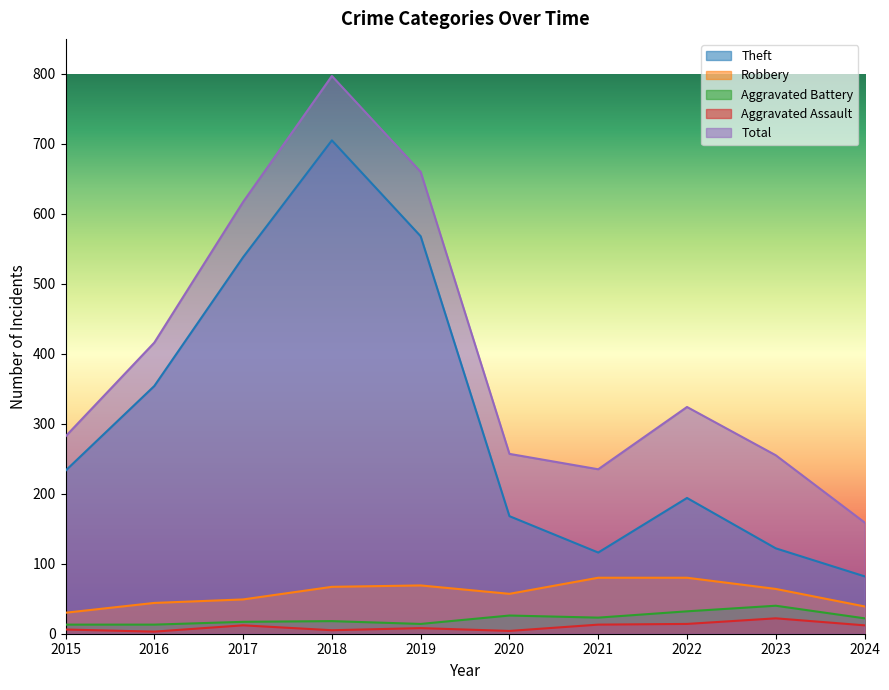

What are all the series names shown in the legend?

Theft, Robbery, Aggravated Battery, Aggravated Assault, Total